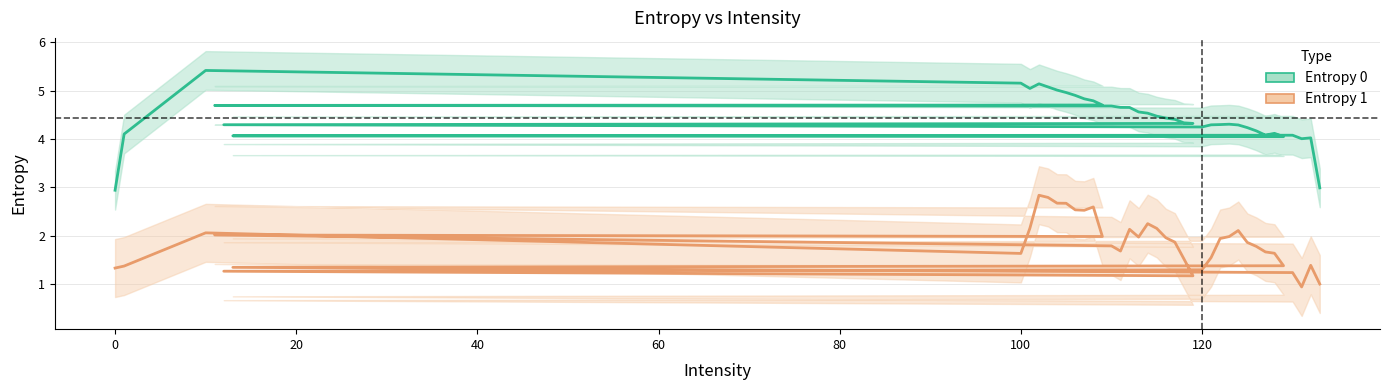

Which series has the largest range (max minus min)?

Entropy 0